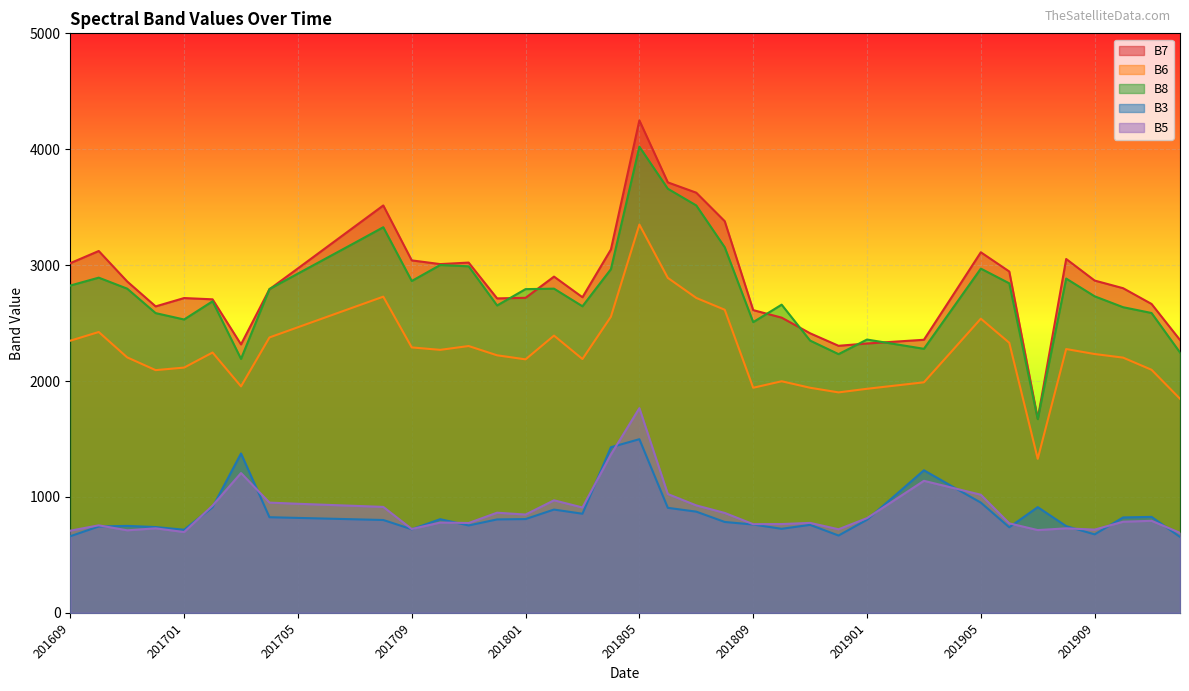

Is it true that B6 equals 2392 at 201802?

True